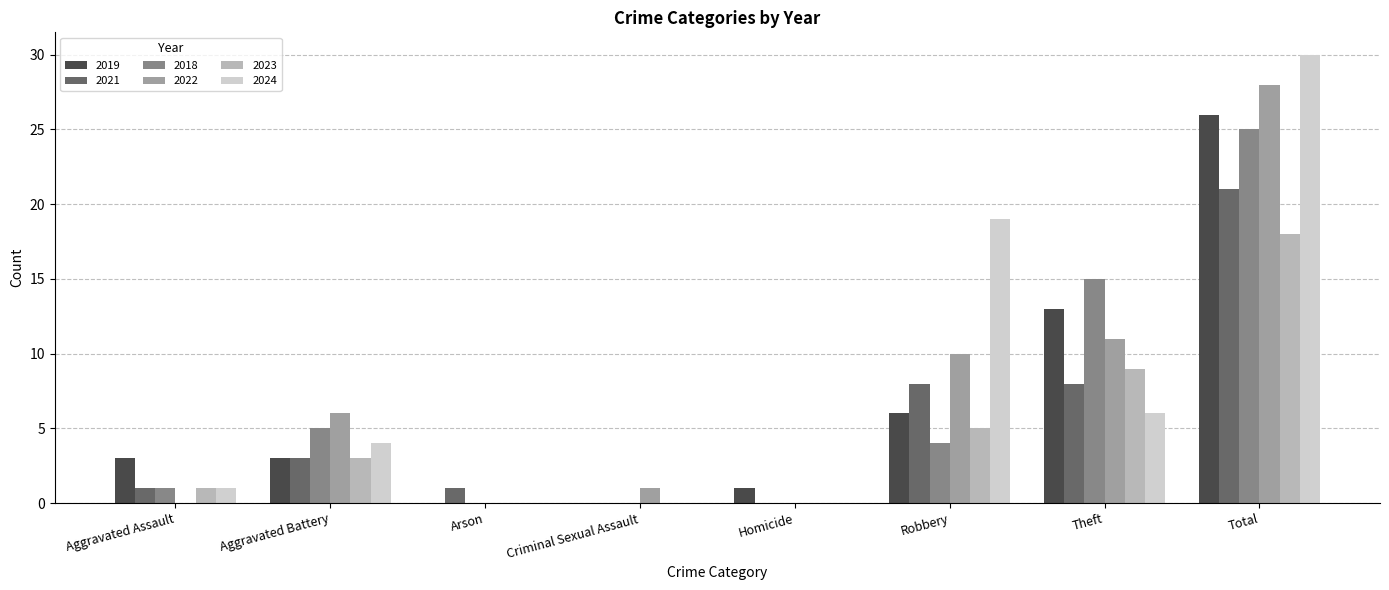

Does the chart contain stacked bars?

No